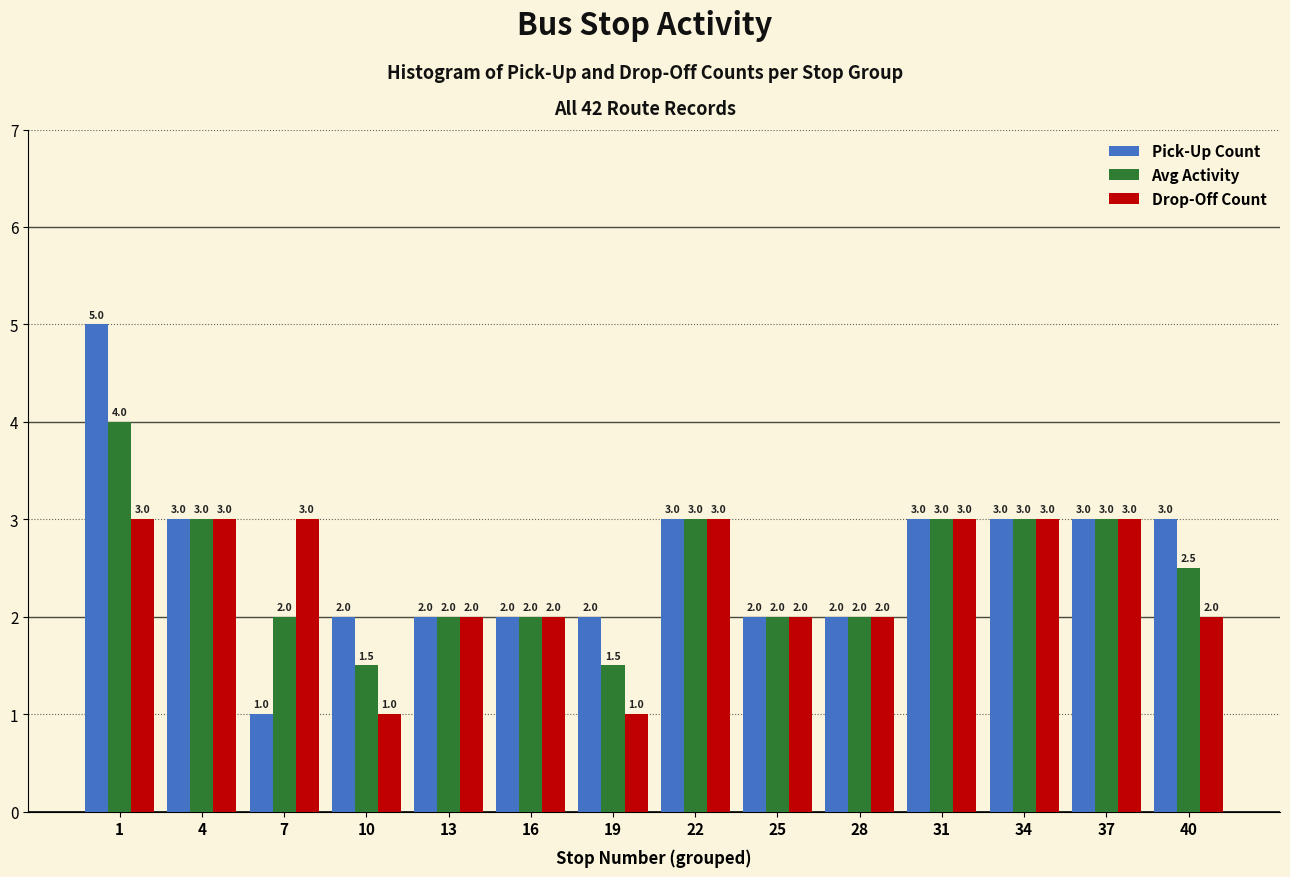

Reading left to right, what are all the values shown in this chart?

Pick-Up Count: 5.0	3.0	1.0	2.0	2.0	2.0	2.0	3.0	2.0	2.0	3.0	3.0	3.0	3.0
Avg Activity: 4.0	3.0	2.0	1.5	2.0	2.0	1.5	3.0	2.0	2.0	3.0	3.0	3.0	2.5
Drop-Off Count: 3.0	3.0	3.0	1.0	2.0	2.0	1.0	3.0	2.0	2.0	3.0	3.0	3.0	2.0